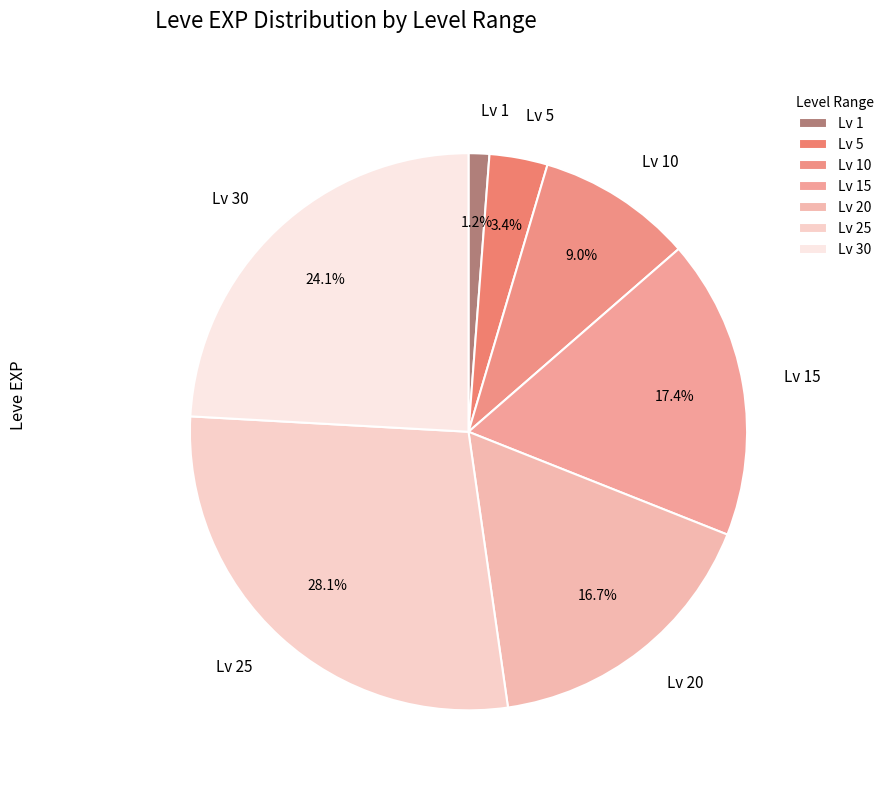

Is there any slice that represents more than half of the pie?

No